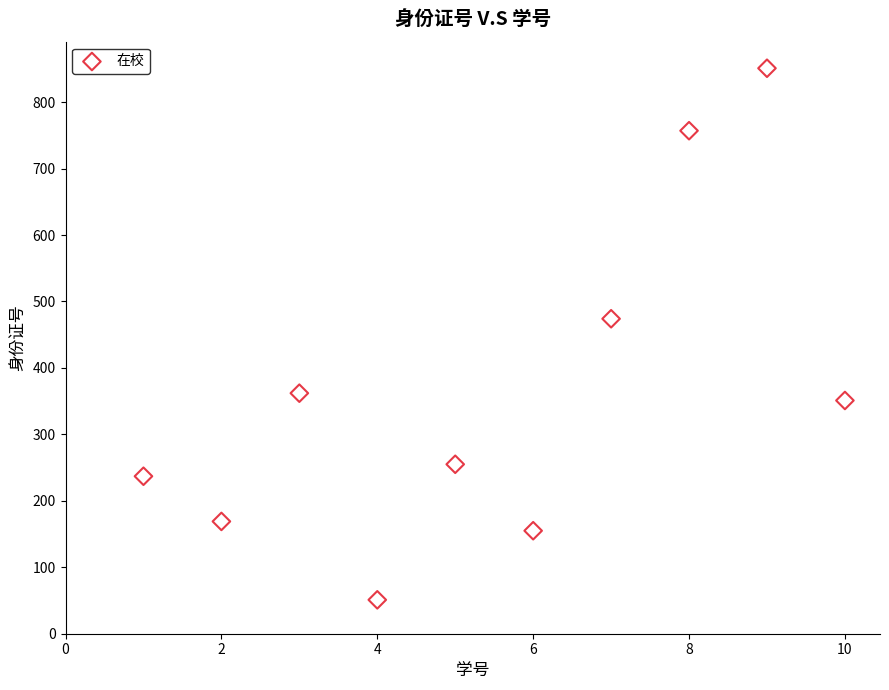

What is the range of X values (max minus min)?

9